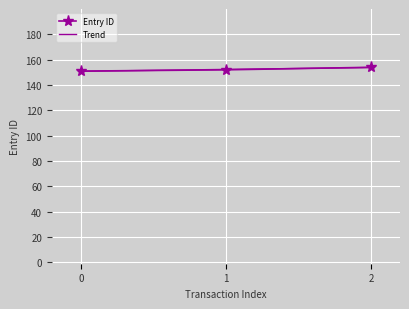

The value of Entry ID at 1 is 152. True or false?

True